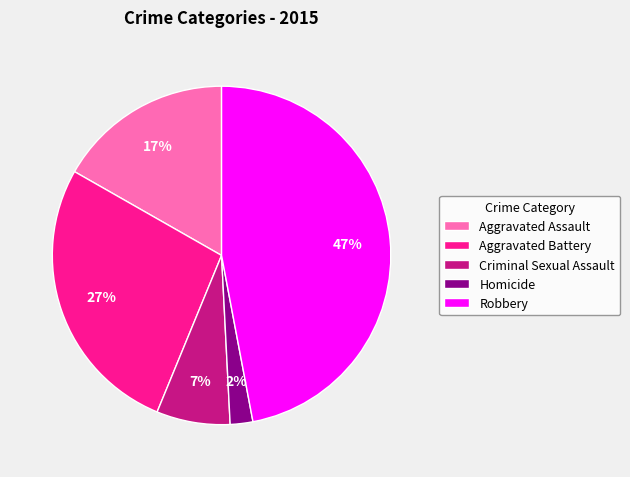

What is the ratio of the value at Aggravated Battery to the value at Aggravated Assault?

1.6